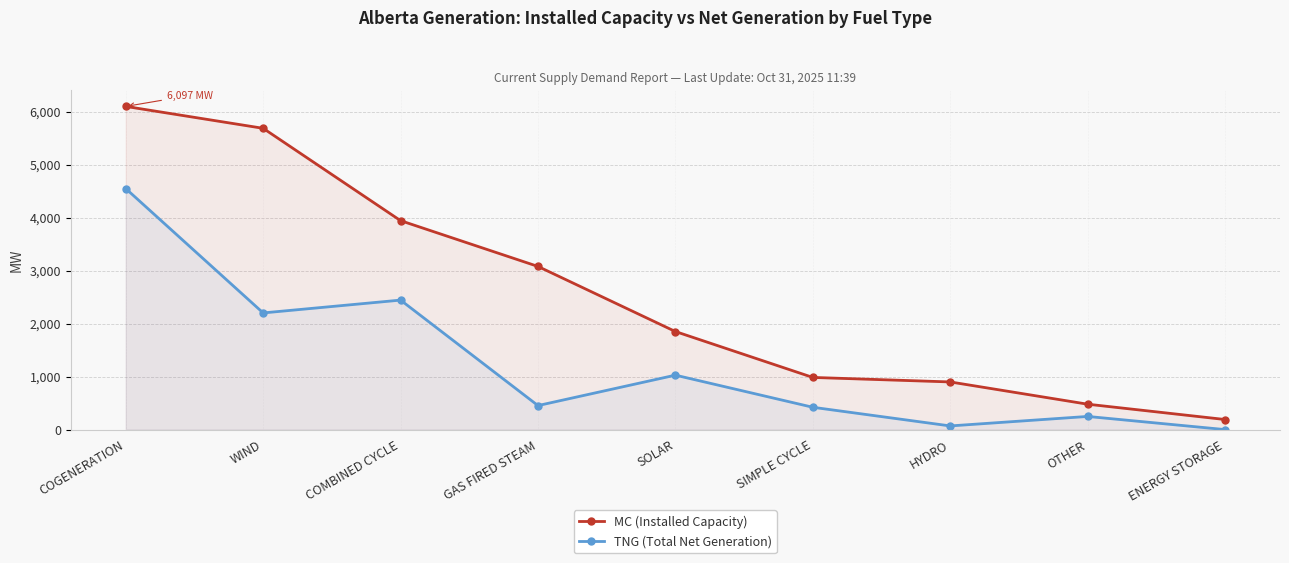

Which series changed the most between WIND and ENERGY STORAGE?

MC (Installed Capacity)